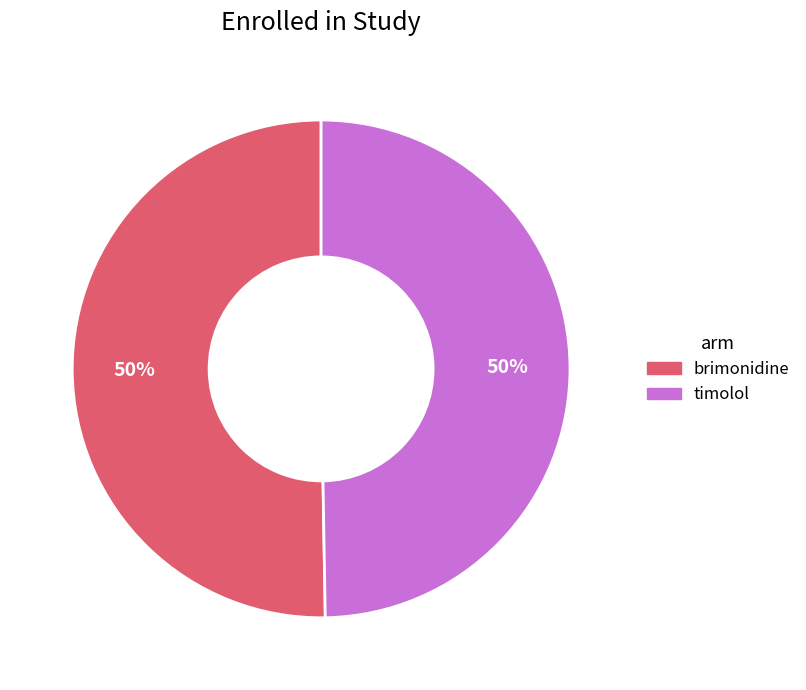

To the nearest percent, what is the combined percentage of brimonidine and timolol?

100%